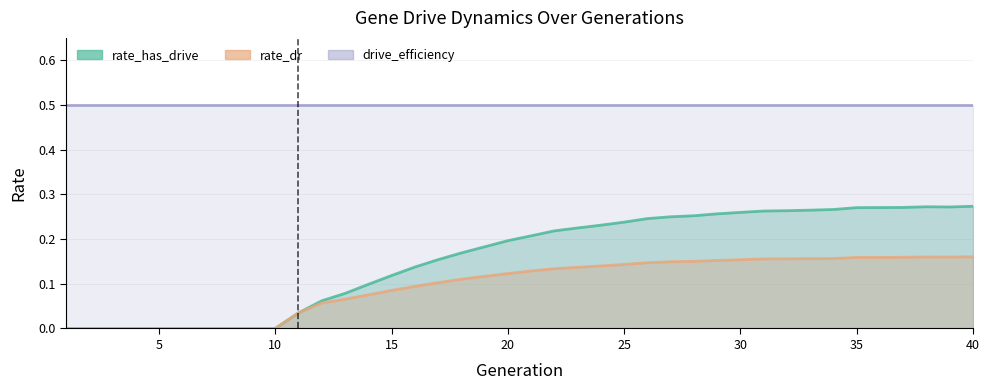

Is it true that drive_efficiency equals 0.3 at 13?

False